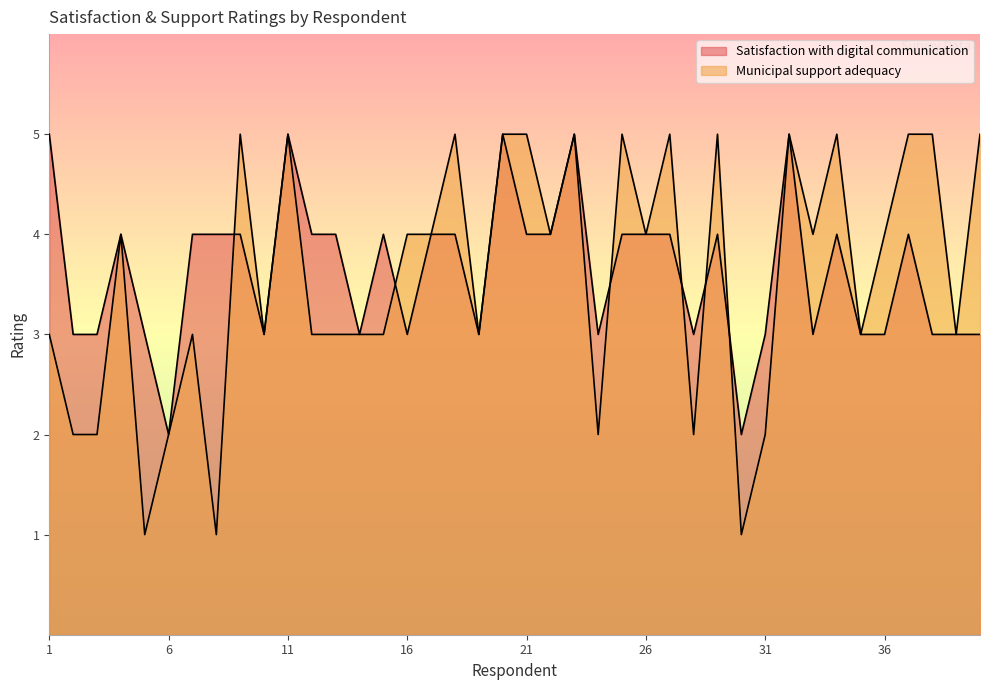

Between 5 and 17, which is larger?

17